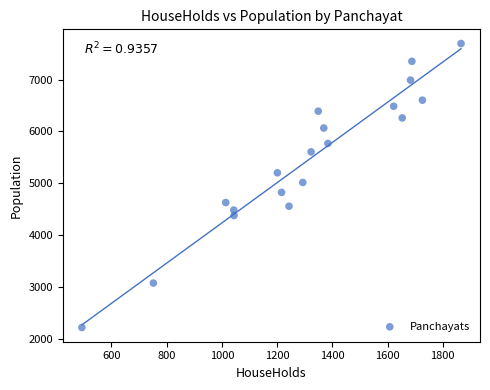

What is the range of X values (max minus min)?

1373